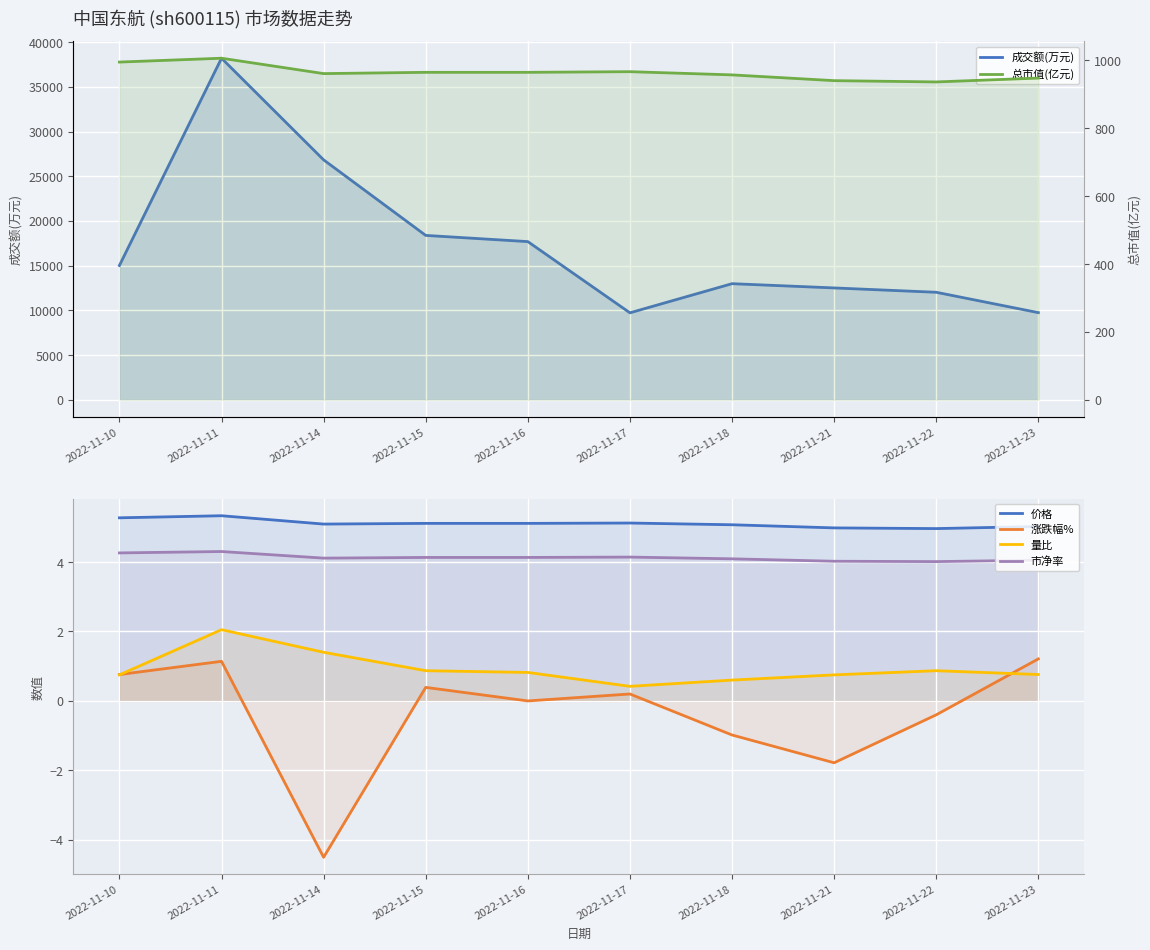

What is the difference between the maximum and minimum values in the 价格 series?

0.4